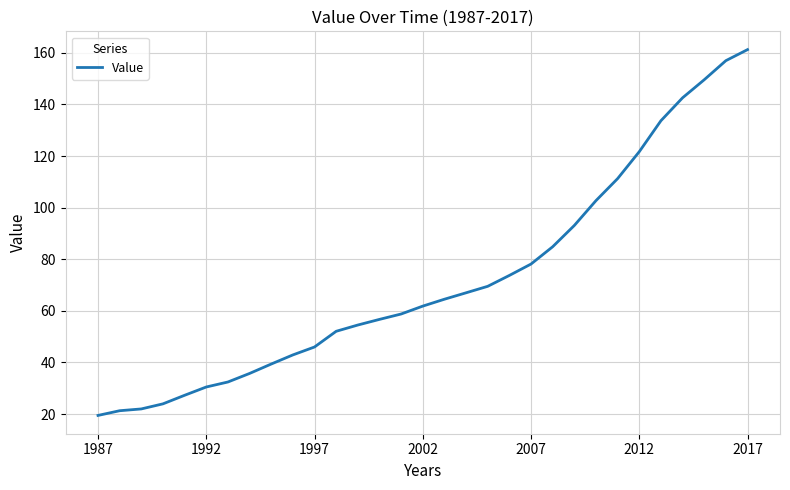

What is the average value?

72.1